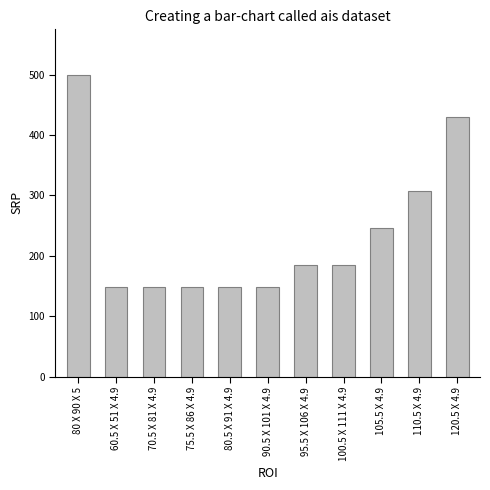

Reading right to left, extract all data points from this chart.

430.5	307.5	246.0	184.5	184.5	147.6	147.6	147.6	147.6	147.6	500.0